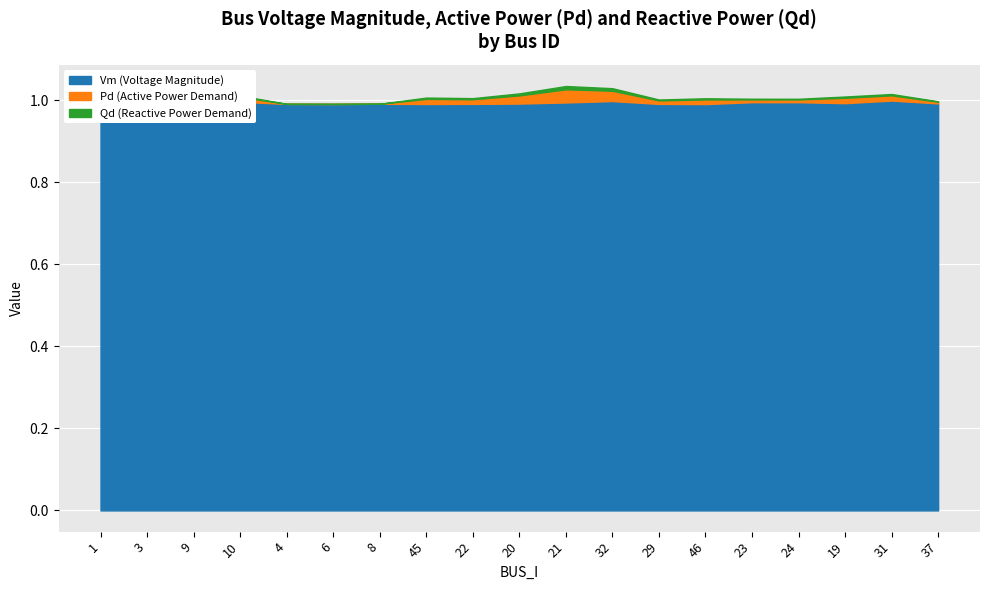

How many positive values does the Pd series have?

14